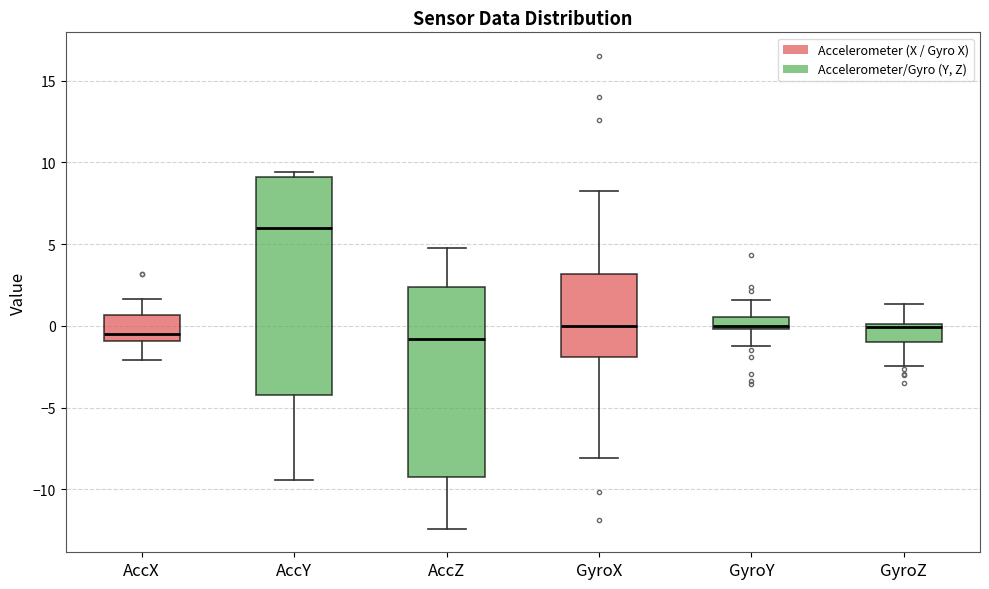

Where does the upper whisker of the box for GyroY end on the y-axis? The values are not printed on the chart, so give them approximately, as read against the axis.

1.5